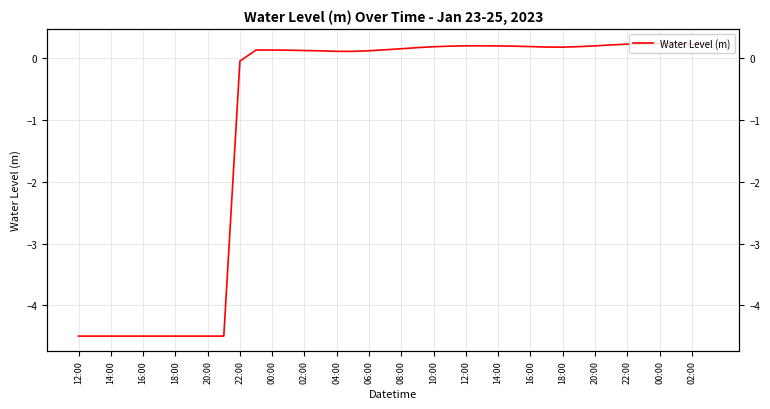

What is the difference between the second highest and minimum values?

4.7